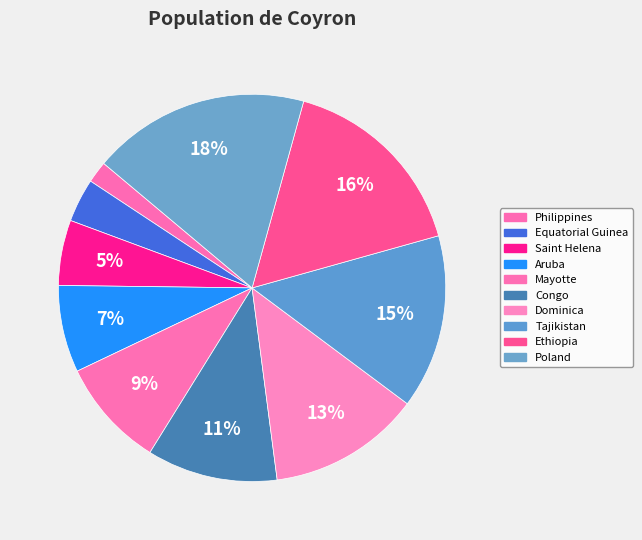

How many slices are in this pie chart?

10